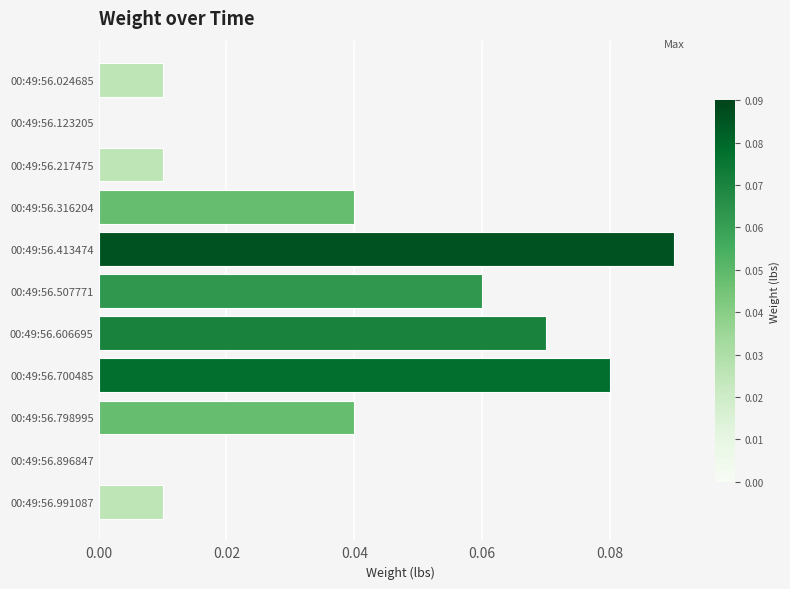

Which category has the highest value across all series?

00:49:56.413474